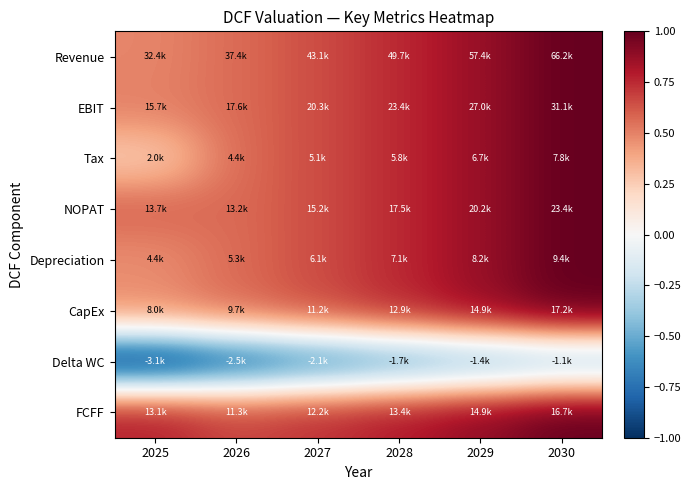

Reading left to right, extract all data points from this chart.

Revenue: 2025=0.5	2026=0.6	2027=0.7	2028=0.8	2029=0.9	2030=1.0
EBIT: 2025=0.5	2026=0.6	2027=0.7	2028=0.8	2029=0.9	2030=1.0
Tax: 2025=0.3	2026=0.6	2027=0.7	2028=0.8	2029=0.9	2030=1.0
NOPAT: 2025=0.6	2026=0.6	2027=0.7	2028=0.8	2029=0.9	2030=1.0
Depreciation: 2025=0.5	2026=0.6	2027=0.7	2028=0.8	2029=0.9	2030=1.0
CapEx: 2025=0.5	2026=0.6	2027=0.7	2028=0.8	2029=0.9	2030=1.0
Delta WC: 2025=-1.0	2026=-0.8	2027=-0.7	2028=-0.6	2029=-0.5	2030=-0.4
FCFF: 2025=0.8	2026=0.7	2027=0.7	2028=0.8	2029=0.9	2030=1.0